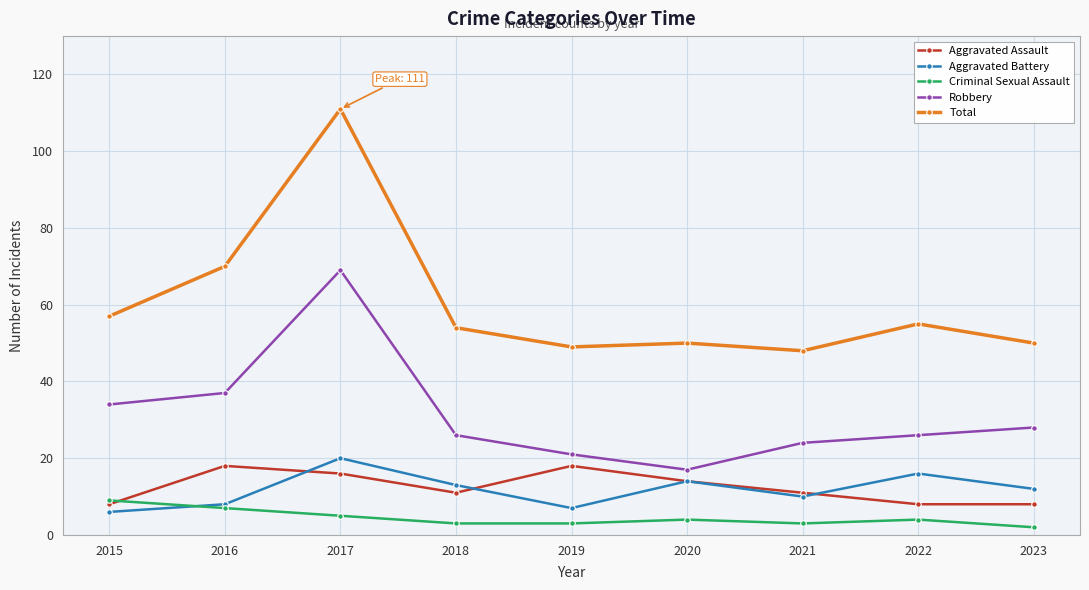

Which category has the highest value across all series?

2017